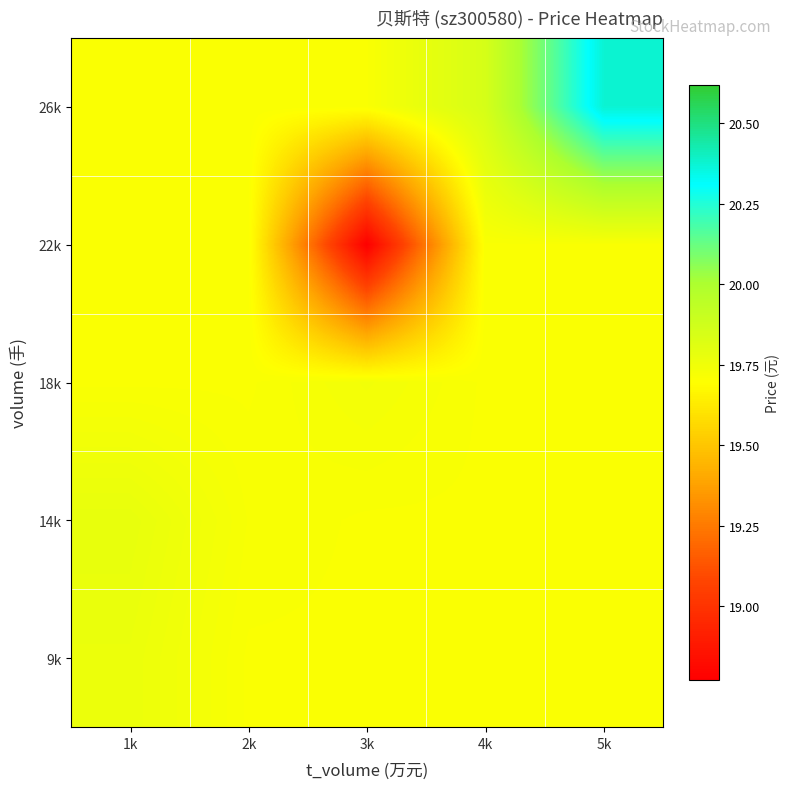

Reading right to left, what are all the values shown in this chart?

9k: 5k=19.7	4k=19.7	3k=19.7	2k=19.7	1k=19.8
14k: 5k=19.7	4k=19.7	3k=19.7	2k=19.7	1k=19.8
18k: 5k=19.7	4k=19.7	3k=19.7	2k=19.7	1k=19.7
22k: 5k=19.7	4k=19.7	3k=18.8	2k=19.7	1k=19.7
26k: 5k=20.4	4k=19.9	3k=19.7	2k=19.7	1k=19.7